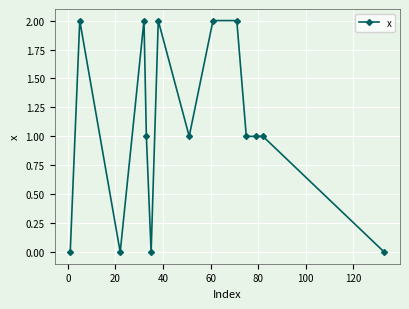

What is the sum of all values?

15